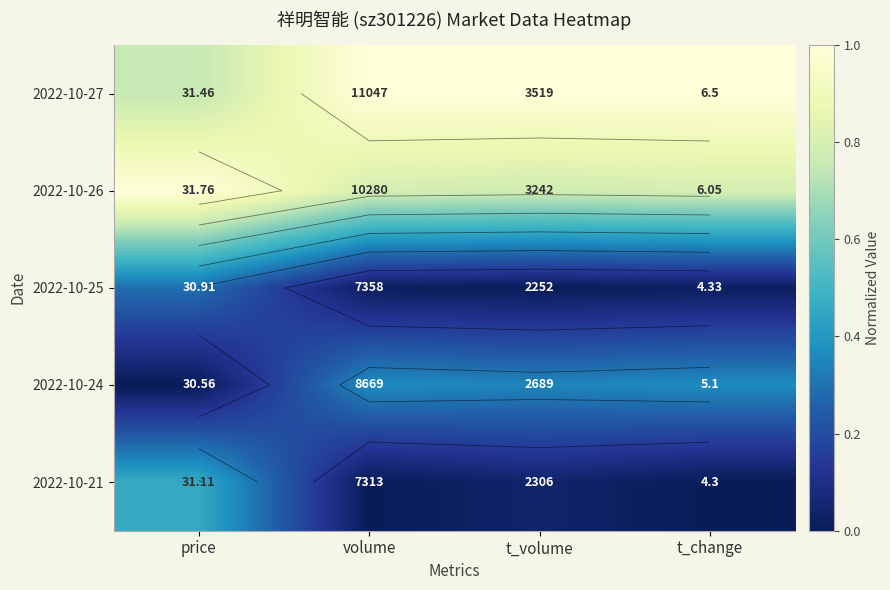

True or false: 2022-10-24 has a value of 0.2 at t_change.

False